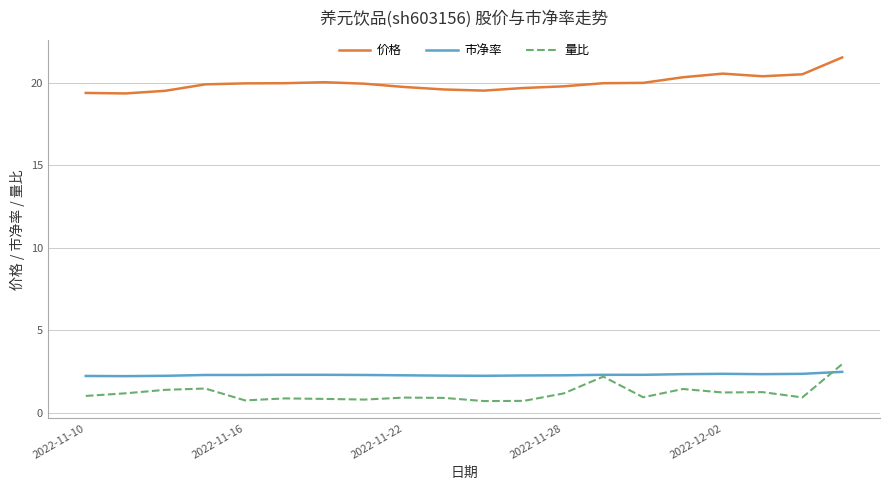

True or false: 价格 and 量比 intersect in this chart.

False